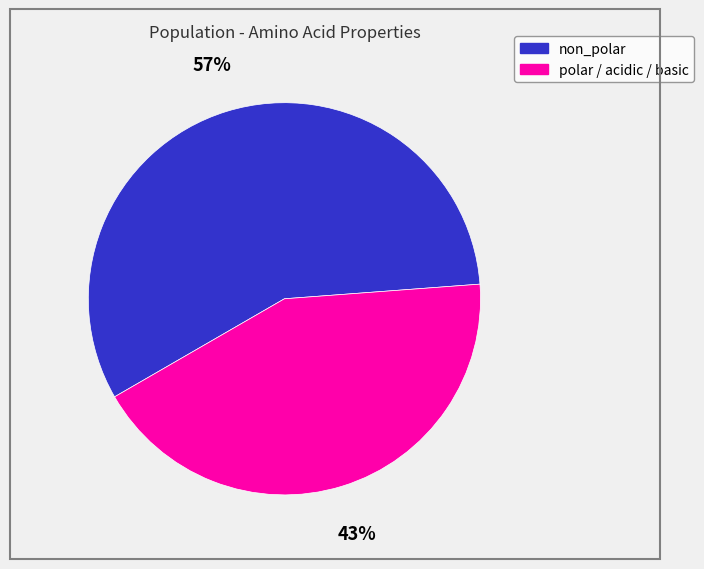

Is it true that non_polar is 50% of the pie?

False